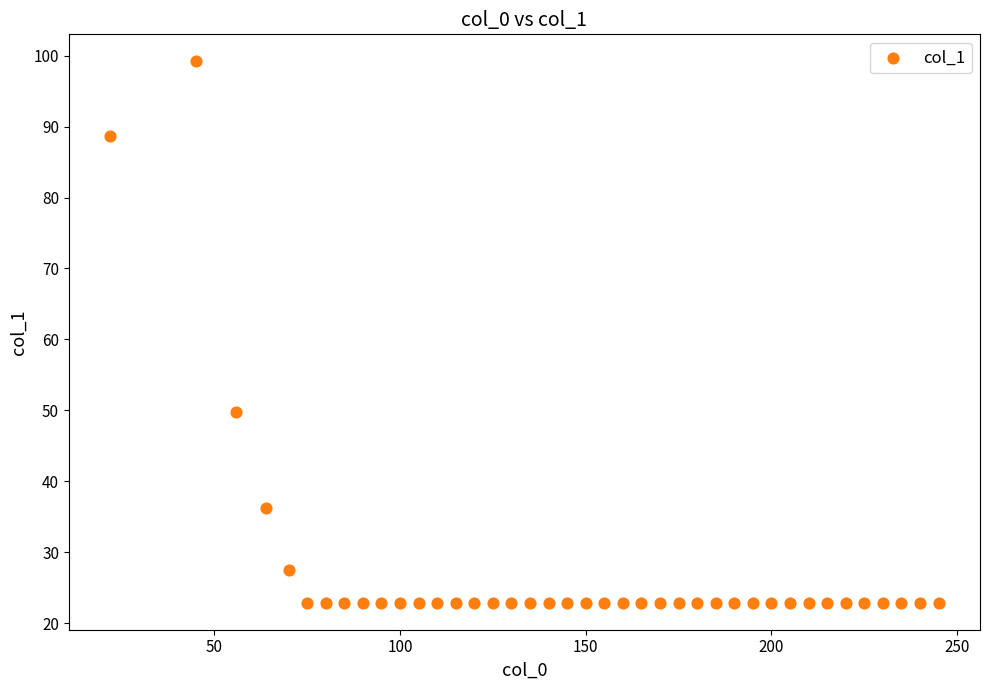

What Y value in the scatter plot is closest to 61?

49.8